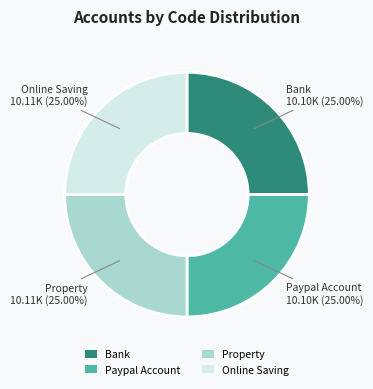

What percentage is NOT represented by Property?

75.0%